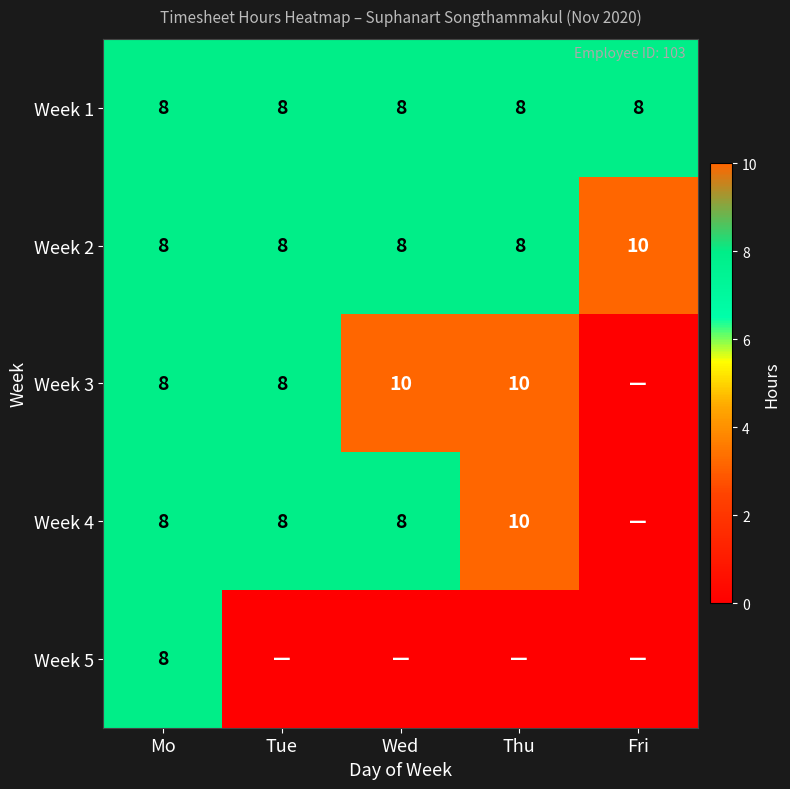

What is the sum of the Week 1 values at Tue and Thu?

16